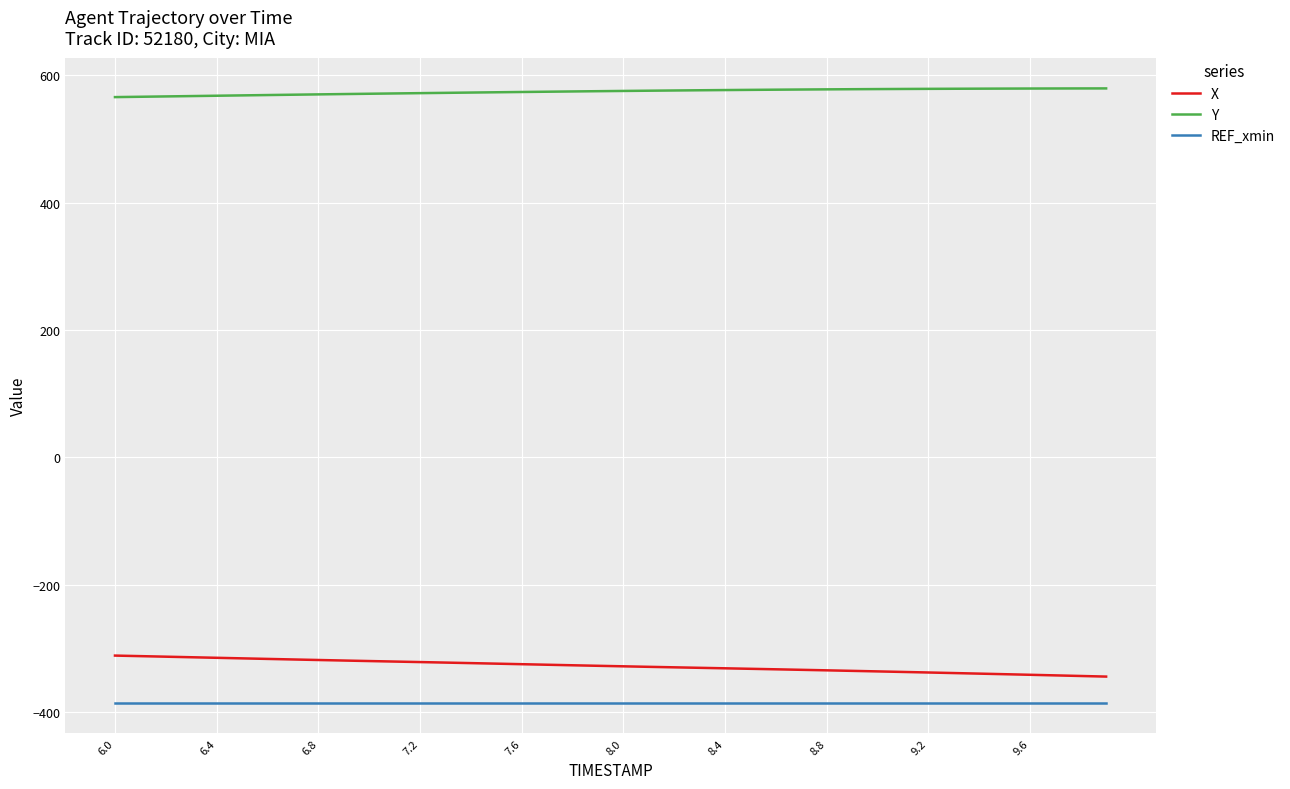

Which series has the largest total across all categories?

Y